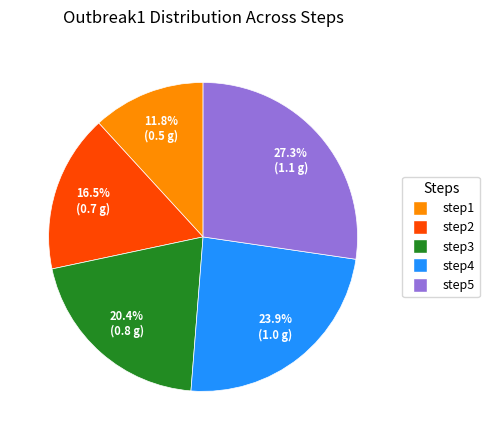

To the nearest percent, what percentage of the pie is step1?

12%